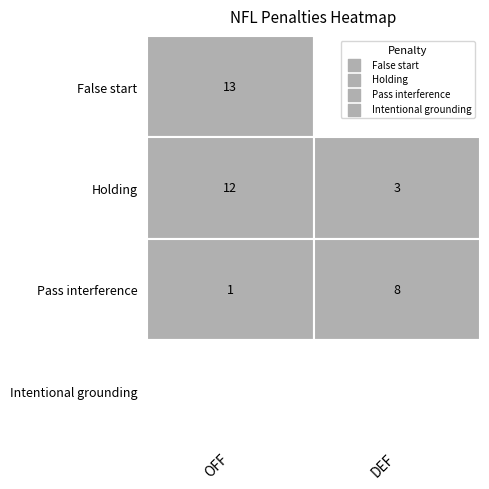

Count the number of categories in the chart.

2